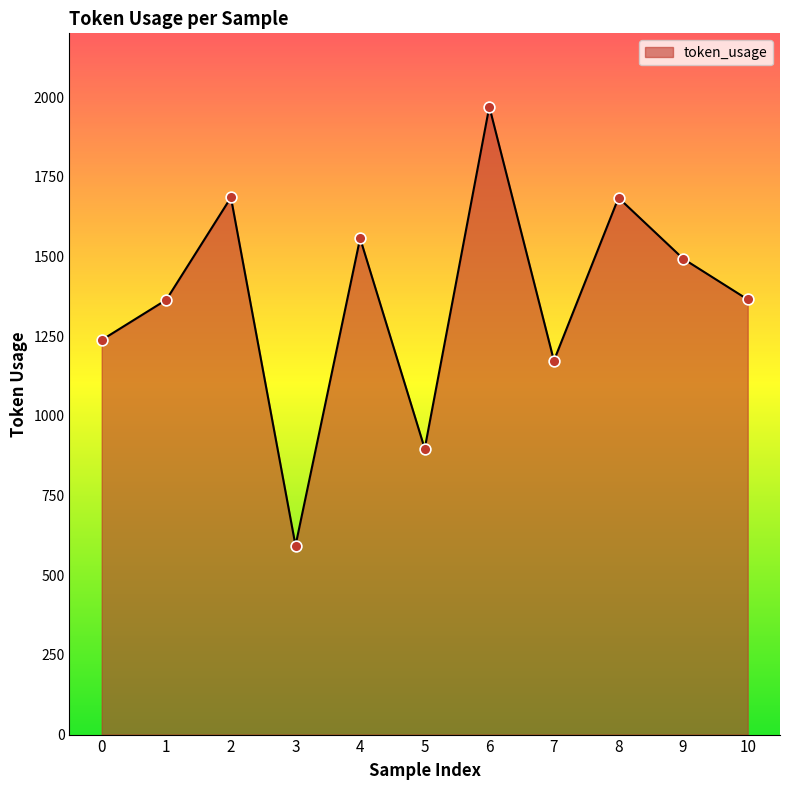

What is the change in value from 6 to 10?

-605